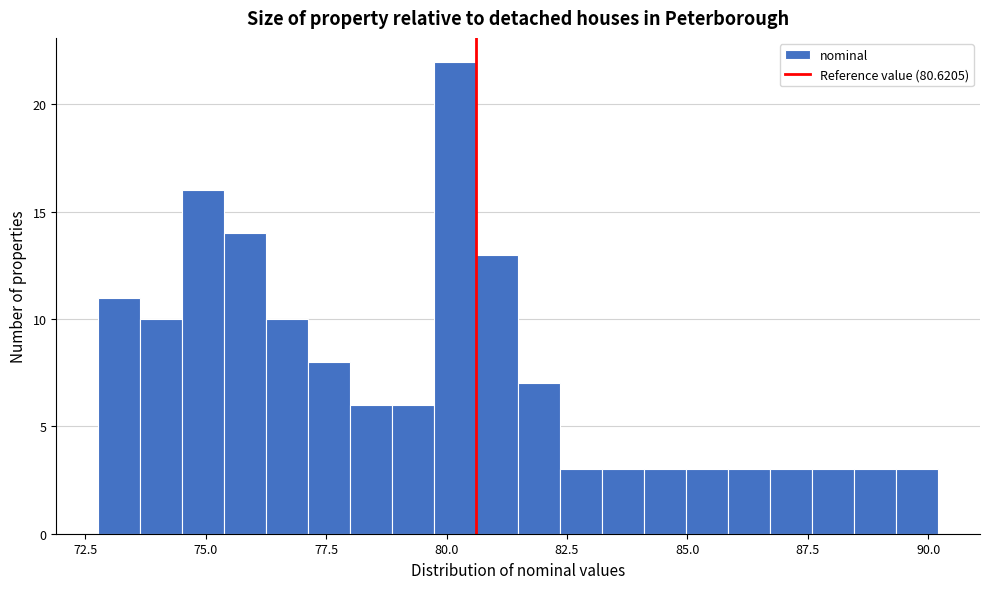

Around what value on the x-axis is the tallest bar? Give the approximate position of its centre, as read against the axis.

80.0